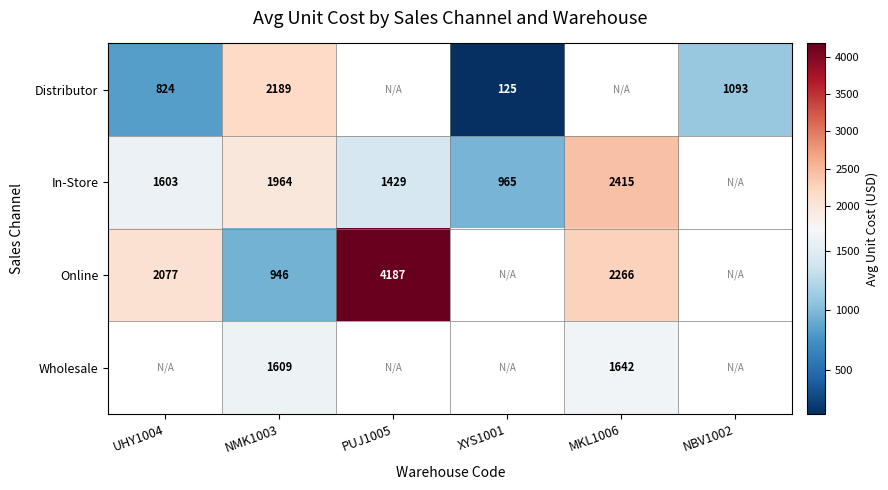

Between MKL1006 and NMK1003, which is larger?

NMK1003